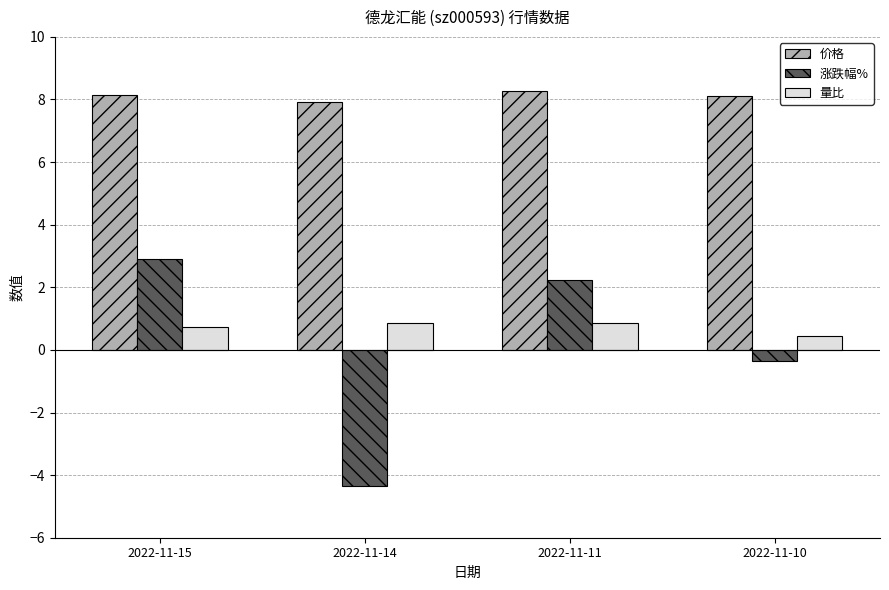

What is the minimum value for 价格?

7.9